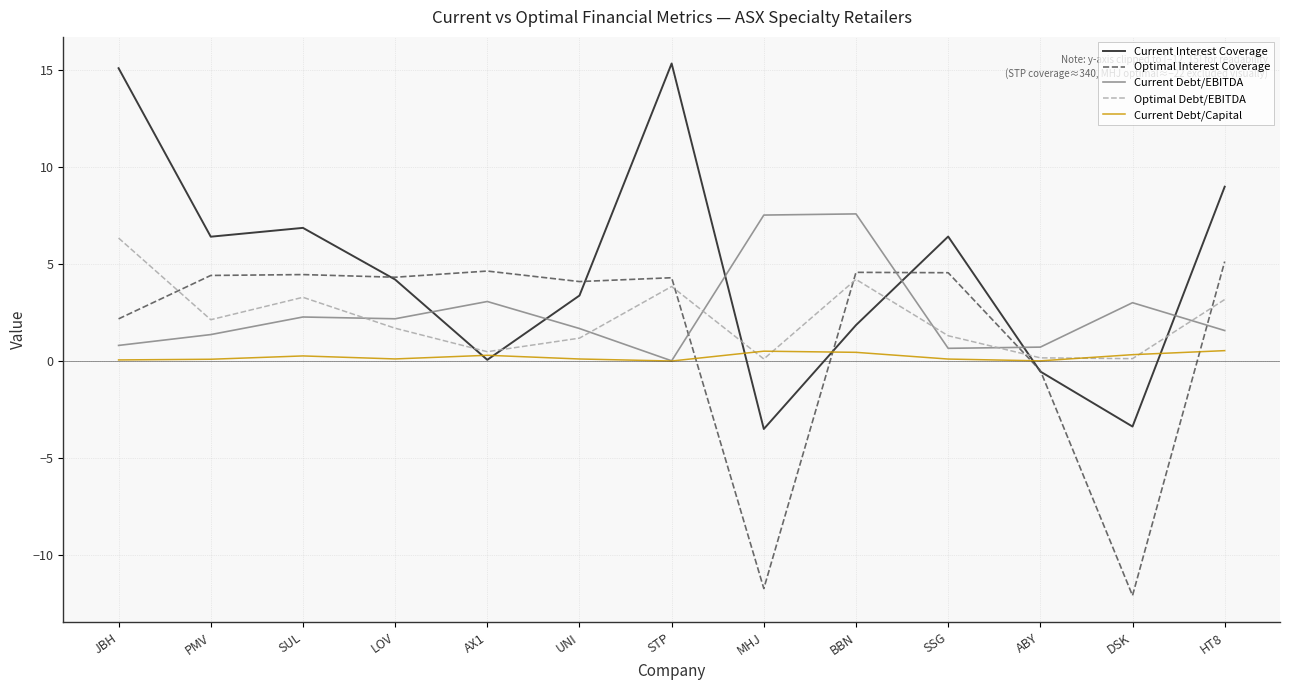

What is the spread (max minus min) of values at SSG?

6.3